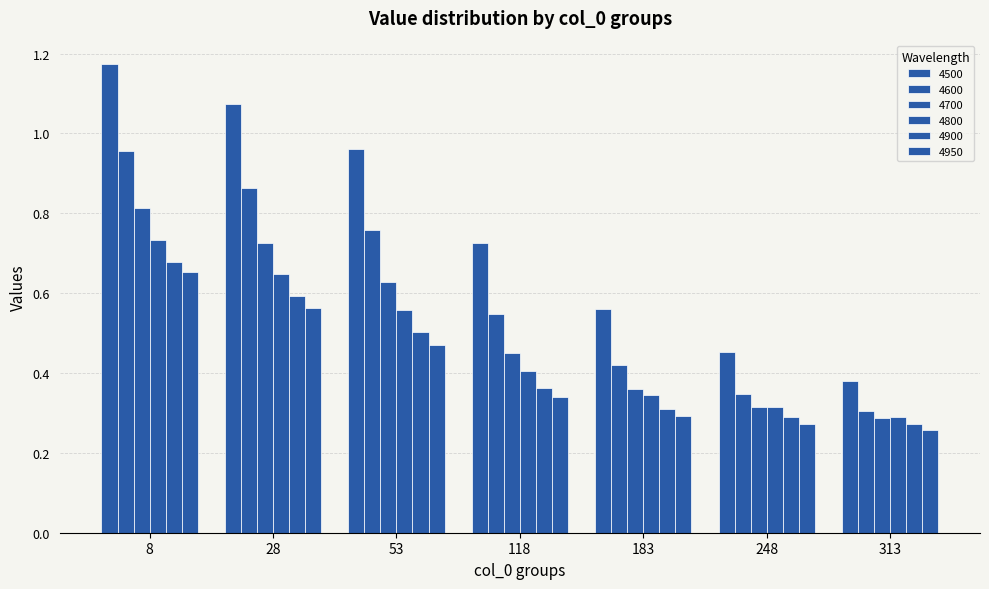

What is the difference between the 4800 values at 53 and 183?

0.2